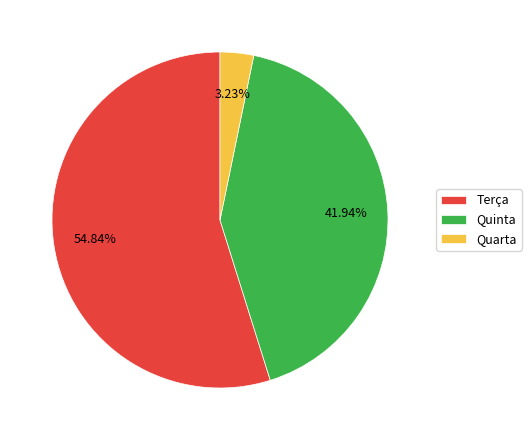

Is there a majority slice in this chart?

Yes